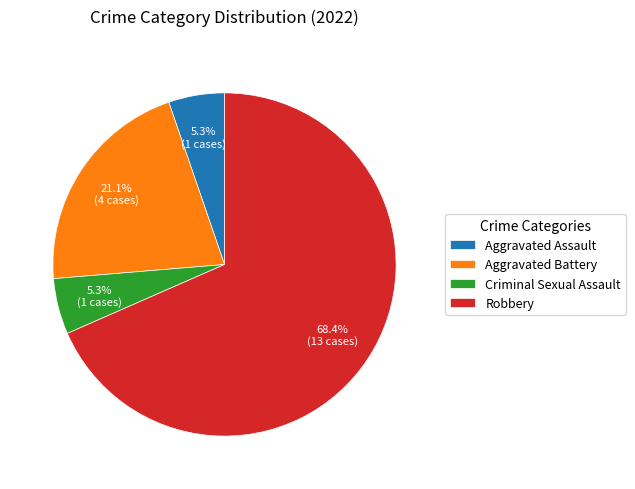

What percentage is the Aggravated Battery slice, to the nearest percent?

21%